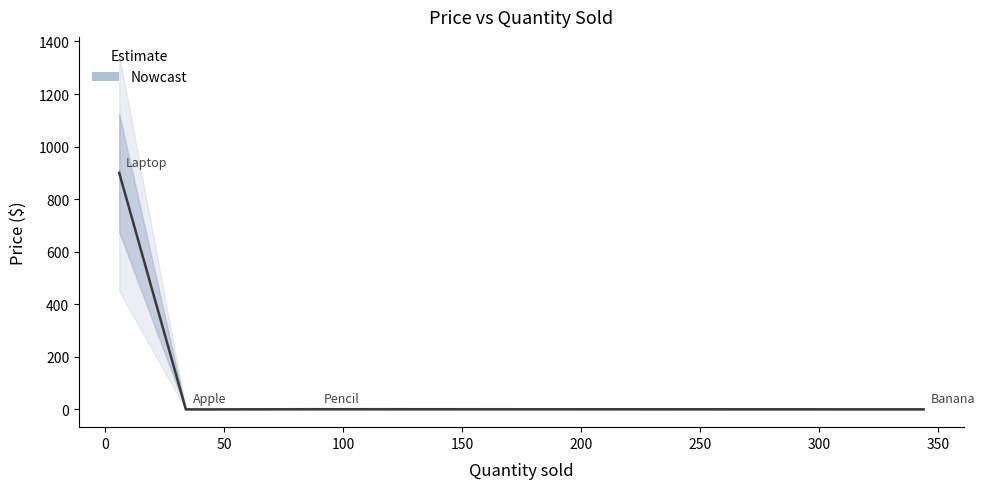

Read the value at 100.

0.5